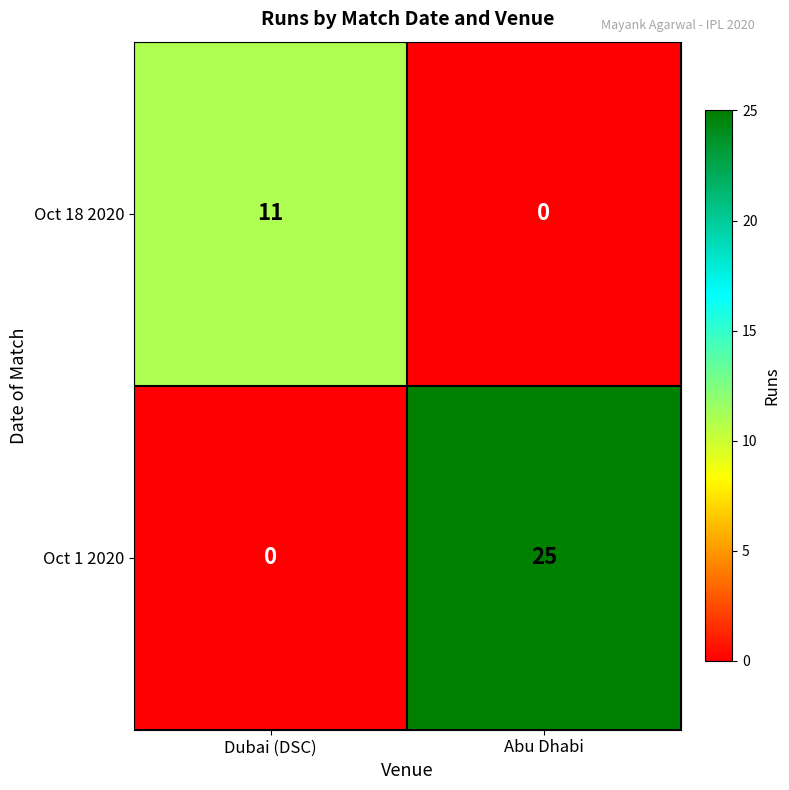

Rank the series by their average value, from lowest to highest.

Oct 18 2020, Oct 1 2020